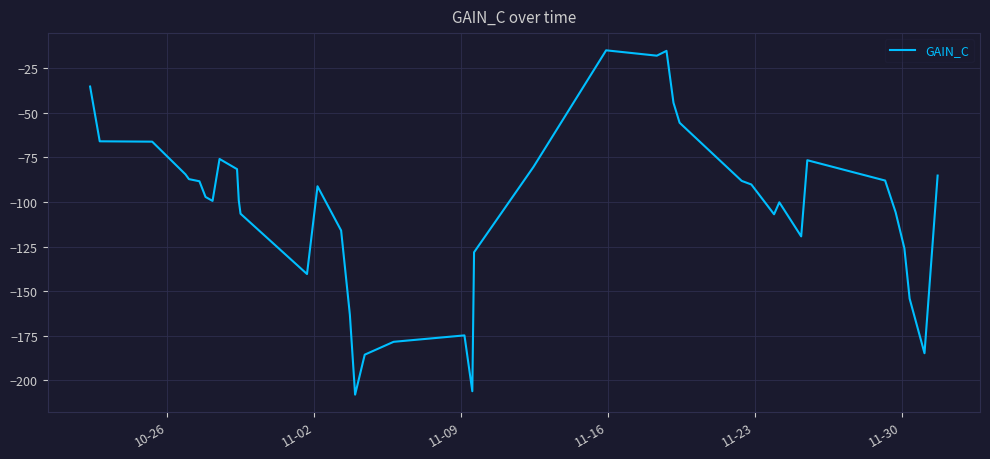

What is the difference between the maximum and minimum values?

193.0